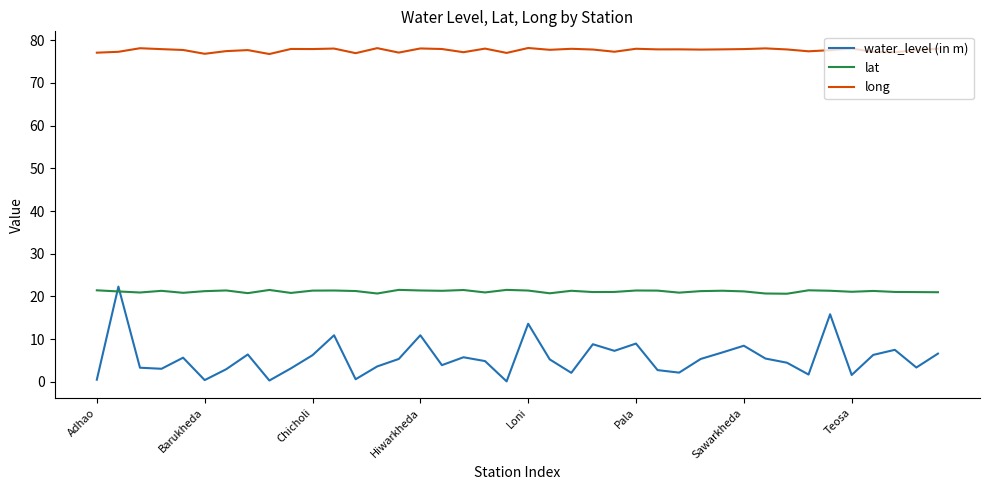

Which series has the largest total across all categories?

long